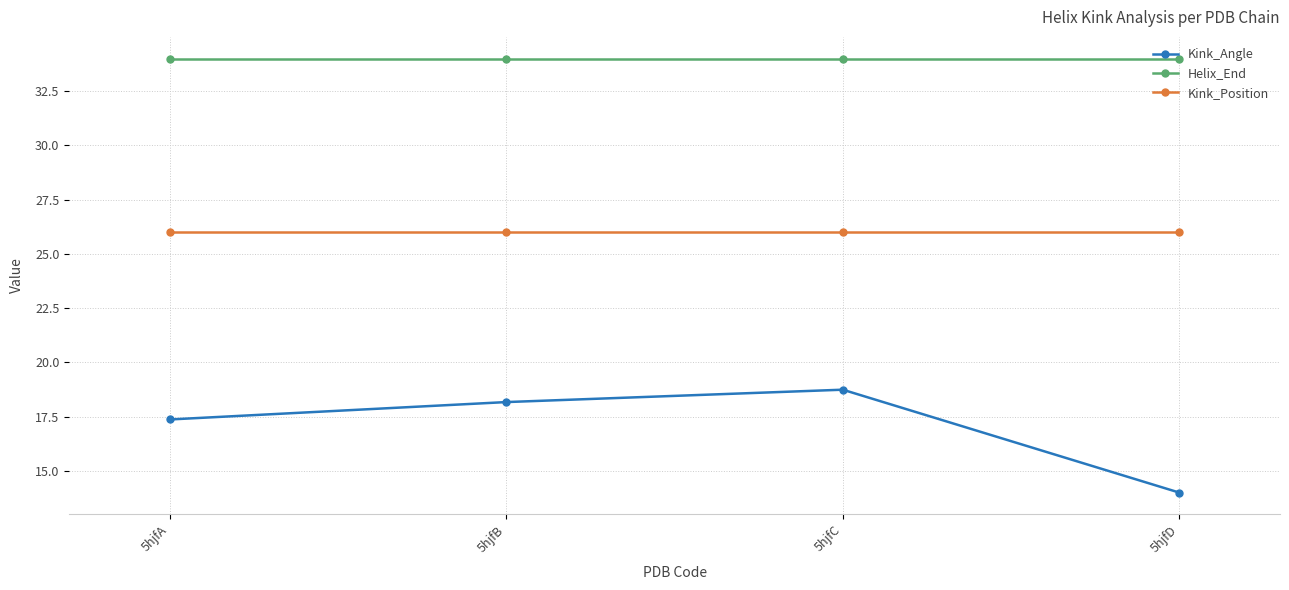

What is the value of the Kink_Angle point at the 1st from the left?

17.4